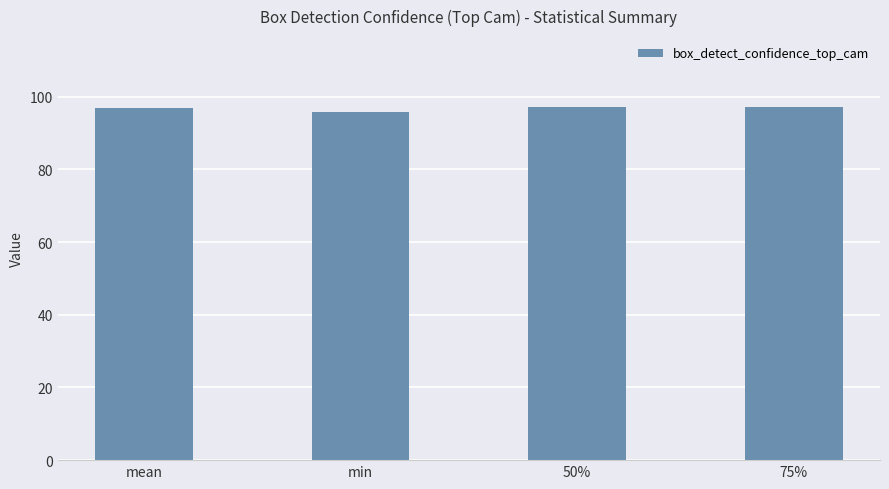

What is the smallest value displayed?

95.8